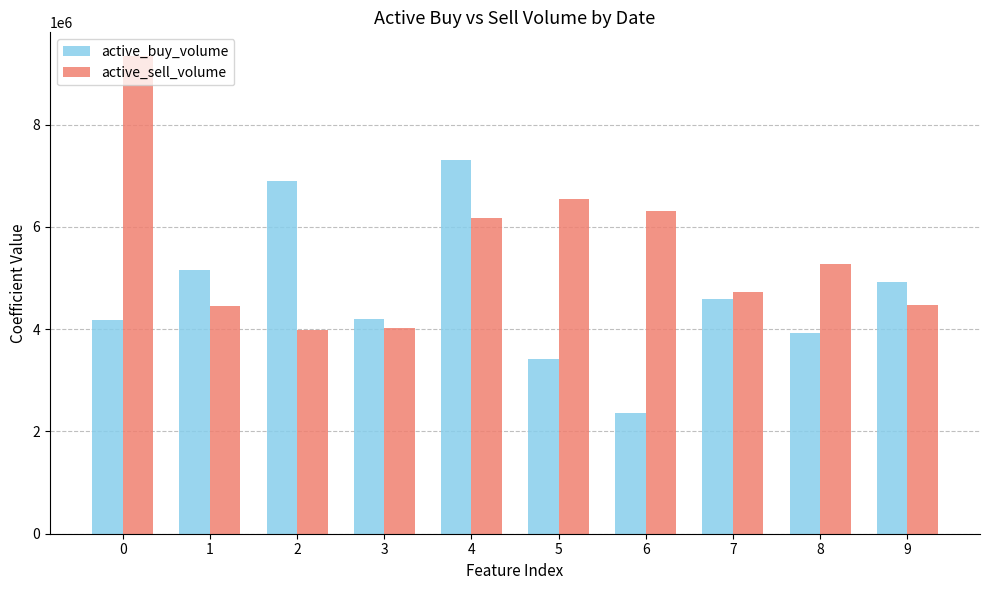

How many series are shown in this chart?

2